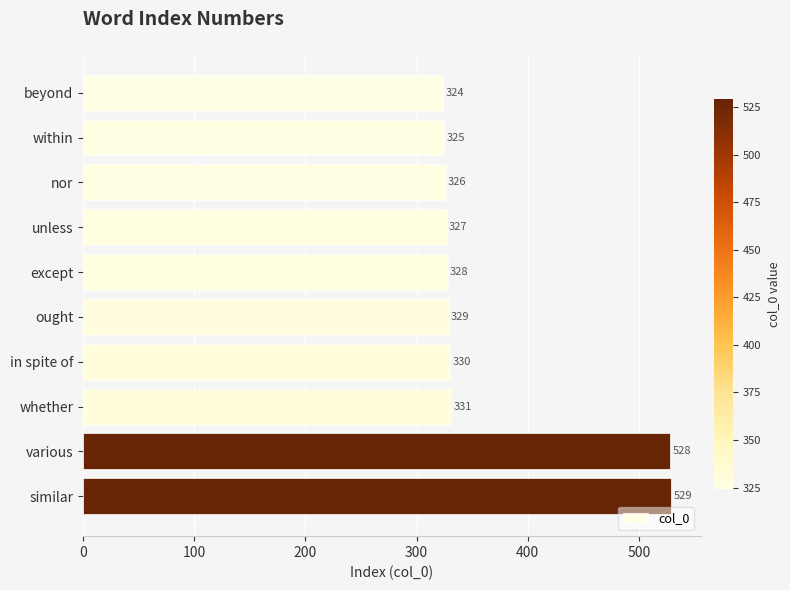

What is the sum of the values at beyond and whether?

655